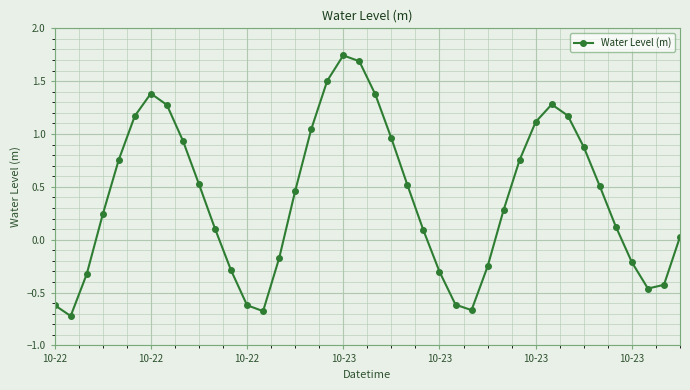

What is the difference between the maximum and minimum values?

2.5